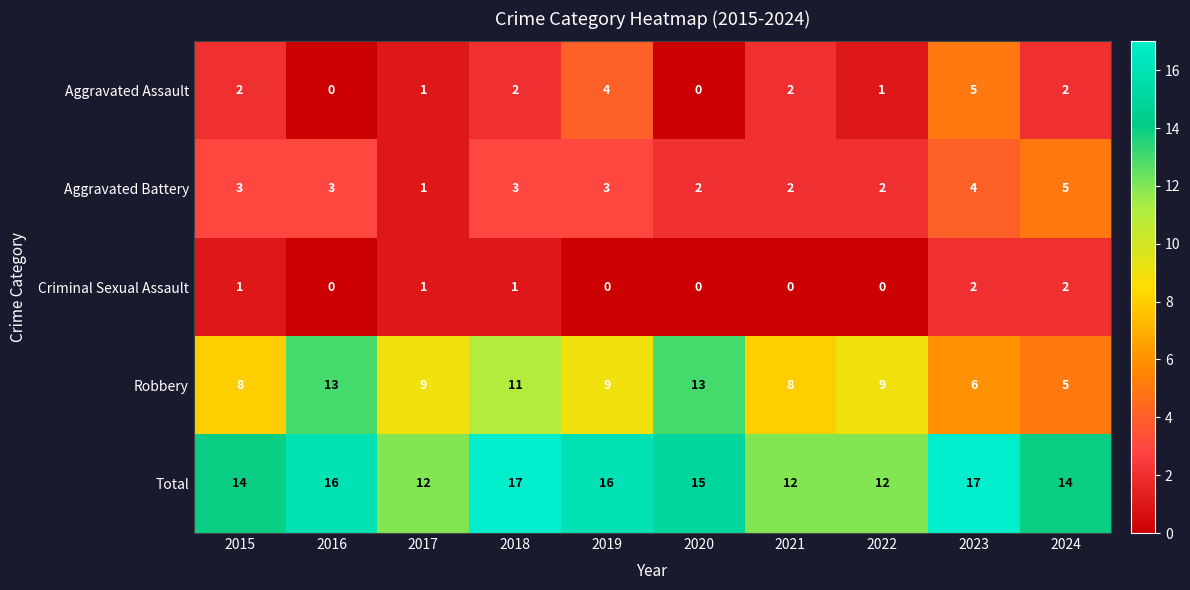

What is the sum of all Aggravated Assault values?

19